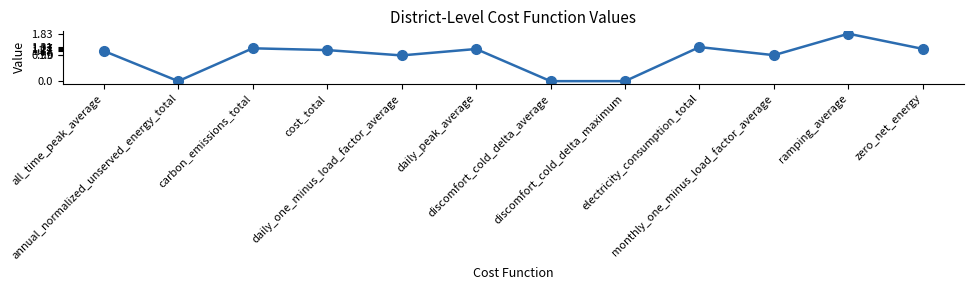

At which category does the data reach its first local valley?

annual_normalized_unserved_energy_total